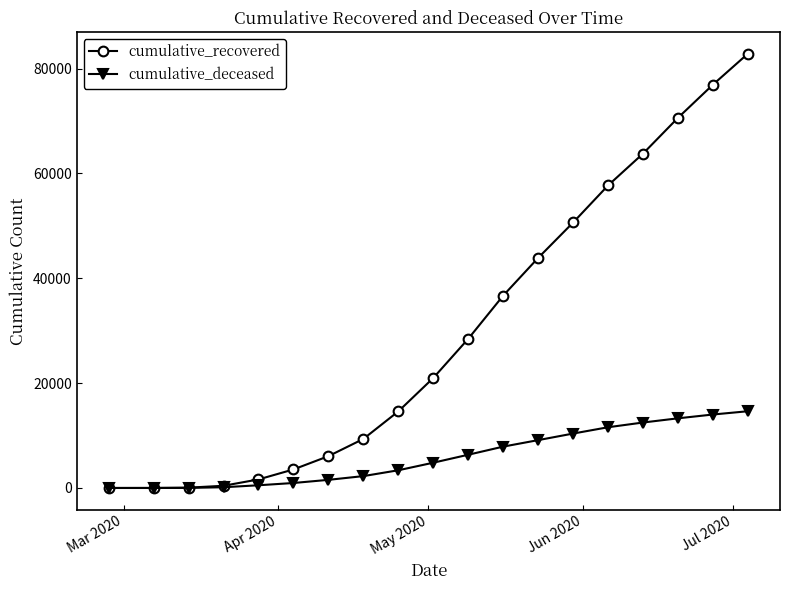

Rank the series by their average value, from highest to lowest.

cumulative_recovered, cumulative_deceased